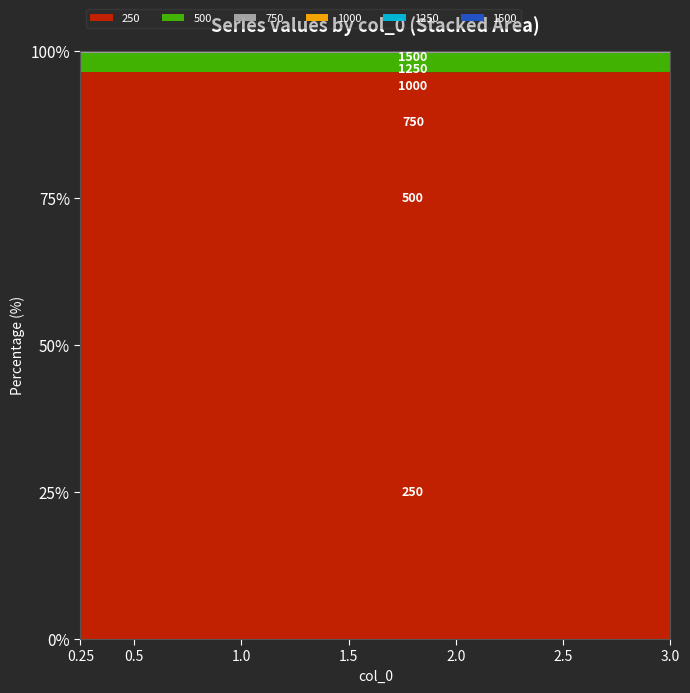

Reading right to left, extract all data points from this chart.

250: 284.1	195.8	125.7	70.6	31.4	7.9	2.0
500: 9.5	6.6	4.2	2.4	1.1	0.3	0.1
750: 1.0	0.7	0.4	0.2	0.1	0.0	0.0
1000: 0.2	0.1	0.1	0.0	0.0	0.0	0.0
1250: 0.0	0.0	0.0	0.0	0.0	0.0	0.0
1500: 0.0	0.0	0.0	0.0	0.0	0.0	0.0